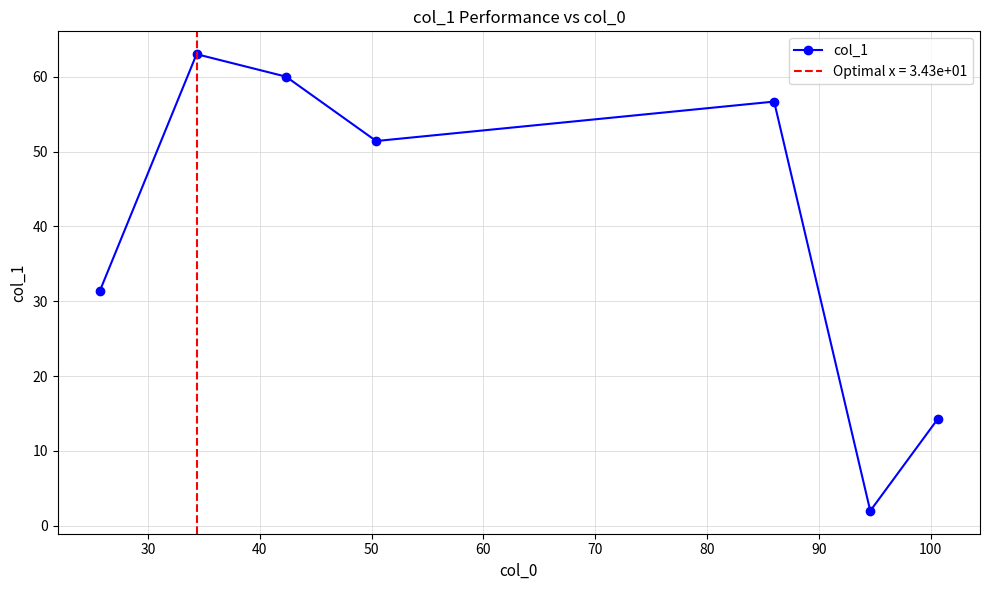

What is the value of the 1st point from the left?

31.3